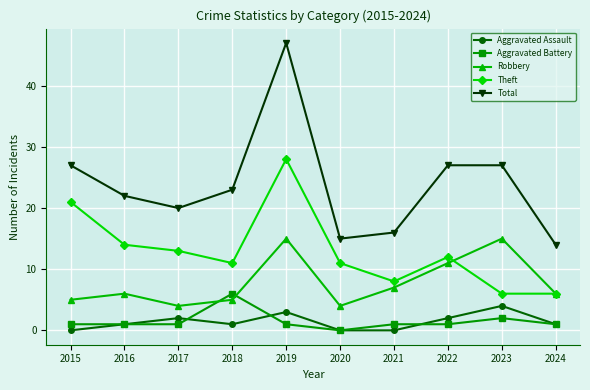

Where is the first local maximum for Total?

2019